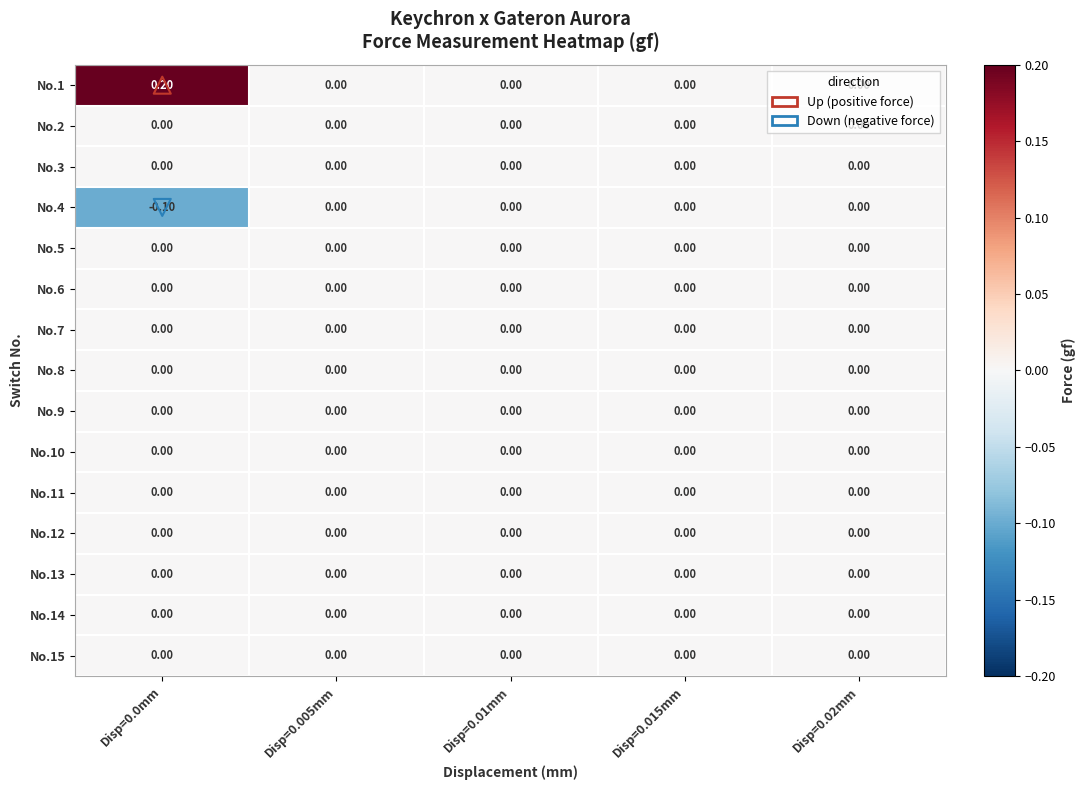

Is the value of No.1 at Disp=0.0mm greater than the value of No.6 at Disp=0.0mm?

Yes